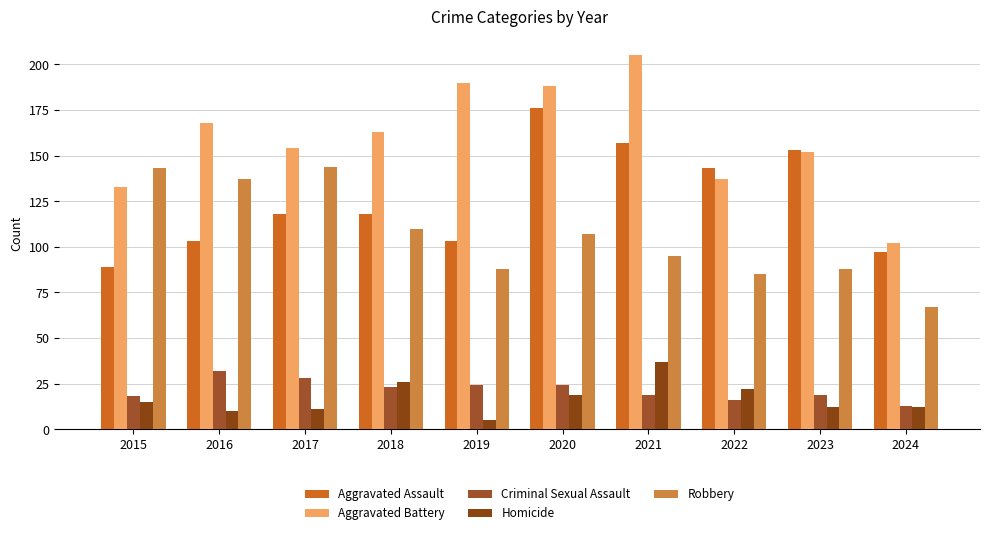

Between 2015 and 2017, which series saw the biggest shift?

Aggravated Assault